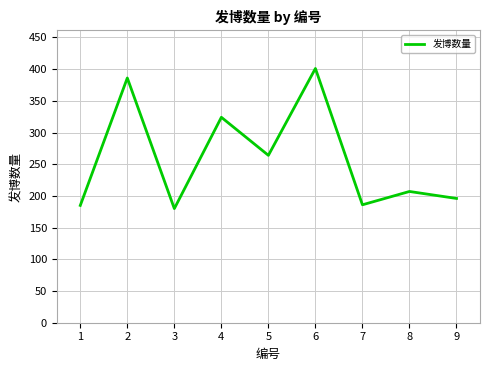

Does the chart have visible grid lines?

Yes